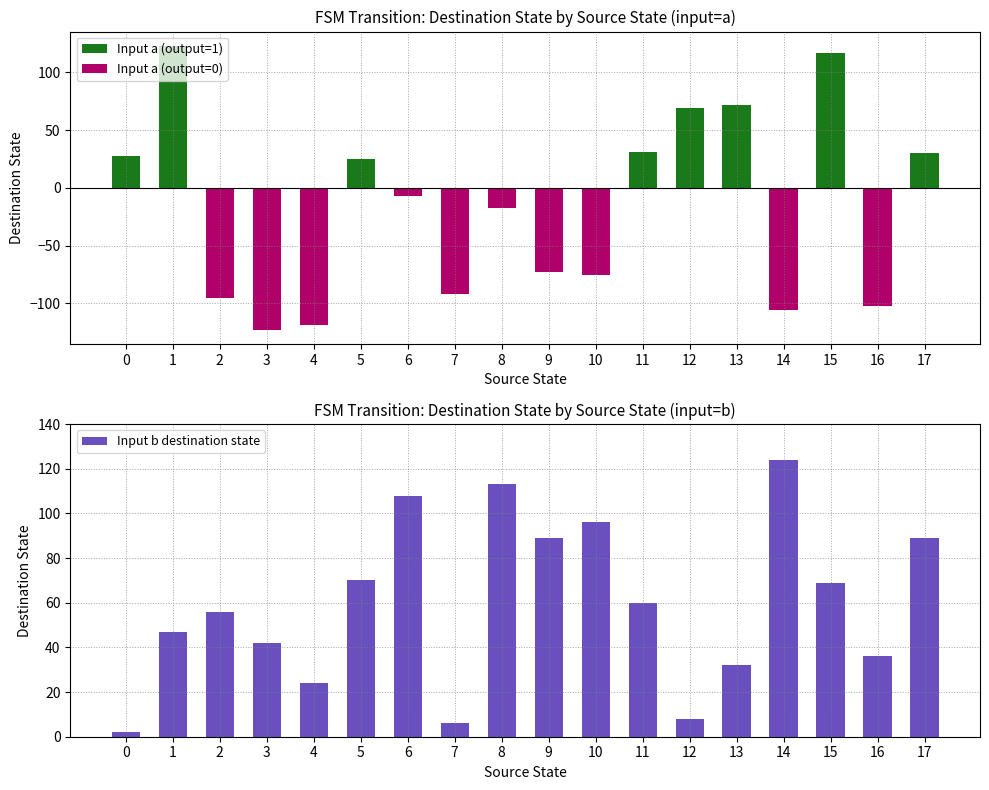

Count the number of data series in this chart.

3